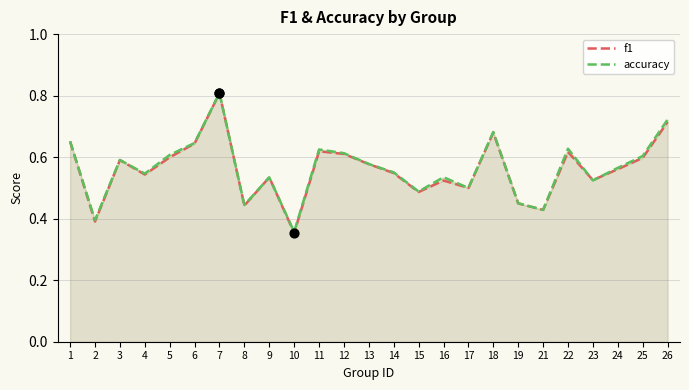

Is the value of f1 at 3 greater than the value of accuracy at 17?

Yes